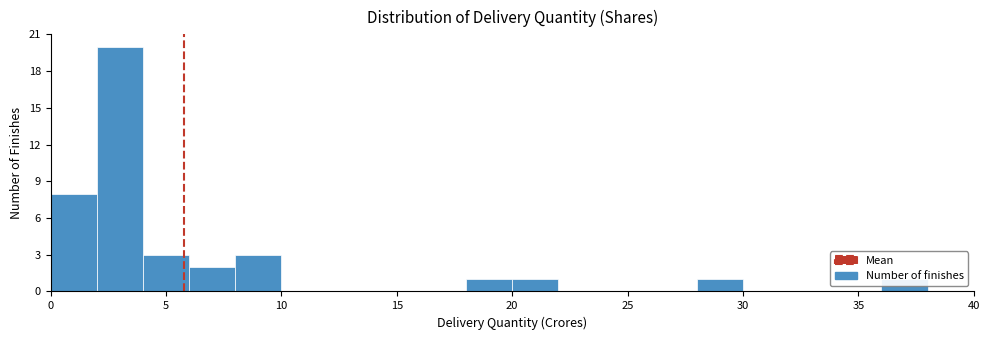

Reading left to right, list every bar in this chart as the range it spans on the x-axis followed by its height. The values are not printed on the chart, so give them approximately, as read against the axis.

0 to 2: 8
2 to 4: 20
4 to 6: 3
6 to 8: 2
8 to 10: 3
10 to 12: 0
12 to 14: 0
14 to 16: 0
16 to 18: 0
18 to 20: 1
20 to 22: 1
22 to 24: 0
24 to 26: 0
26 to 28: 0
28 to 30: 1
30 to 32: 0
32 to 34: 0
34 to 36: 0
36 to 38: 1
38 to 40: 0